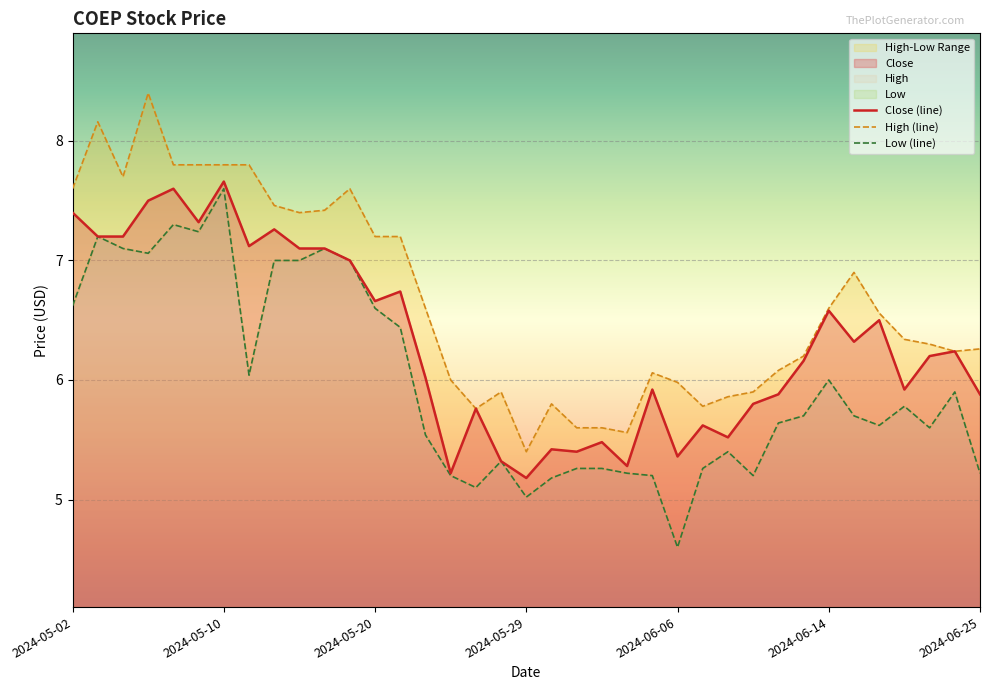

What is the value of the Low point at the 4th from the left?

7.1